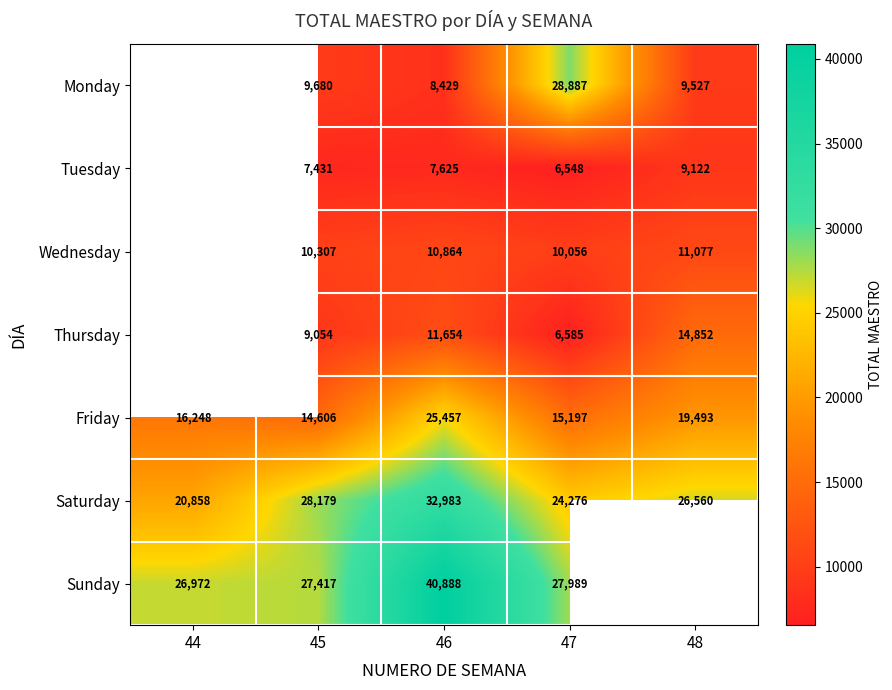

Count the Saturday values in the range 24276 to 28179.

3